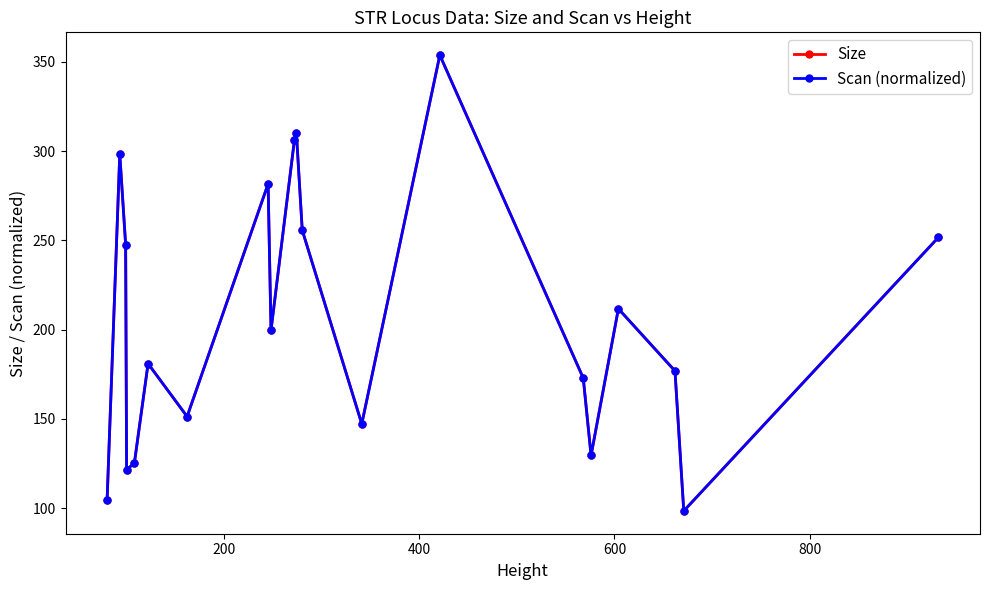

True or false: Size has more than 2 points higher than both neighbors.

True